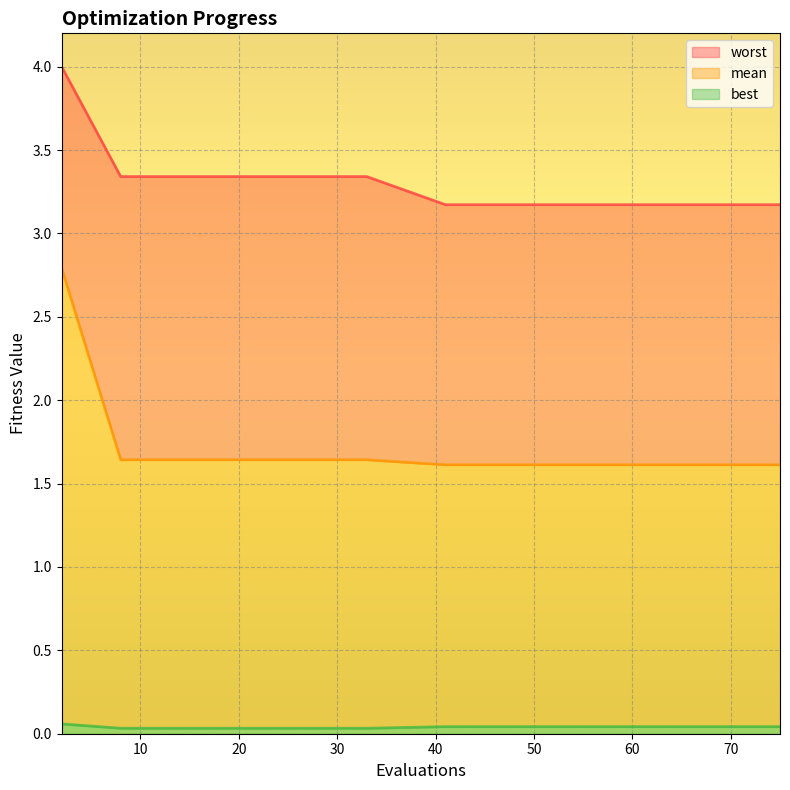

Which series has the largest total across all categories?

worst